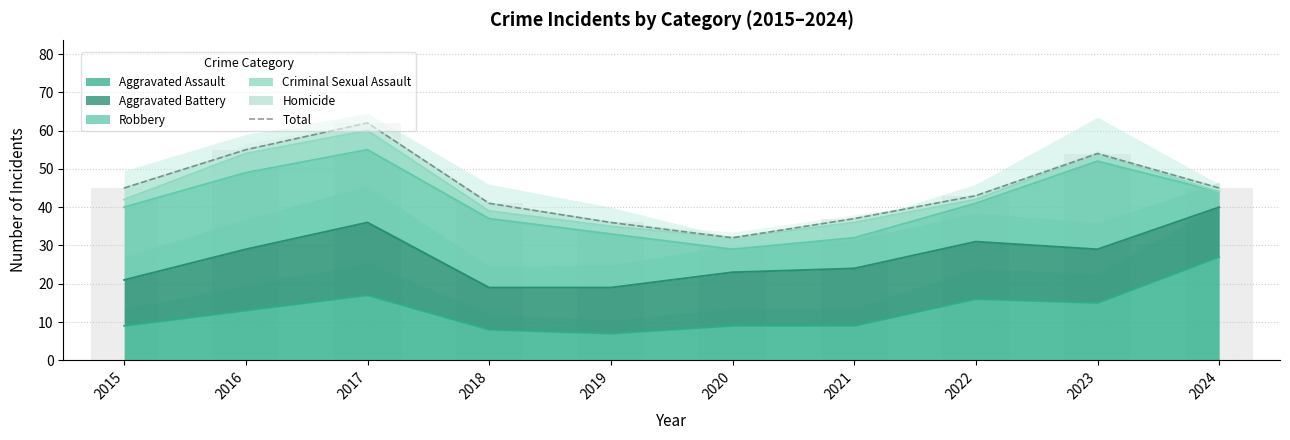

List the labels in order of value, smallest first.

2020, 2019, 2021, 2018, 2022, 2015, 2024, 2023, 2016, 2017